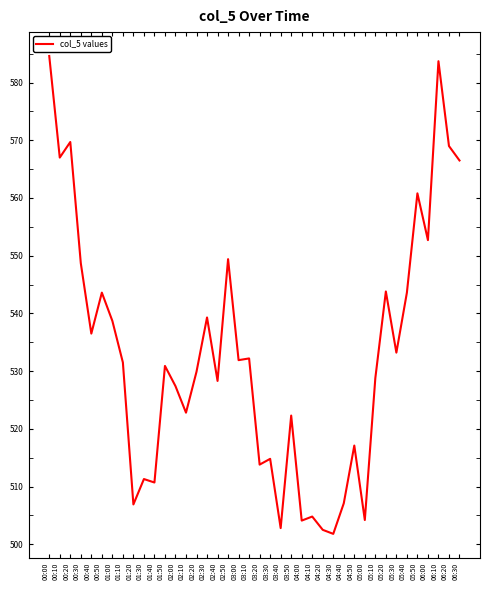

What is the ratio of the value at 02:40 to the value at 06:10?

0.9